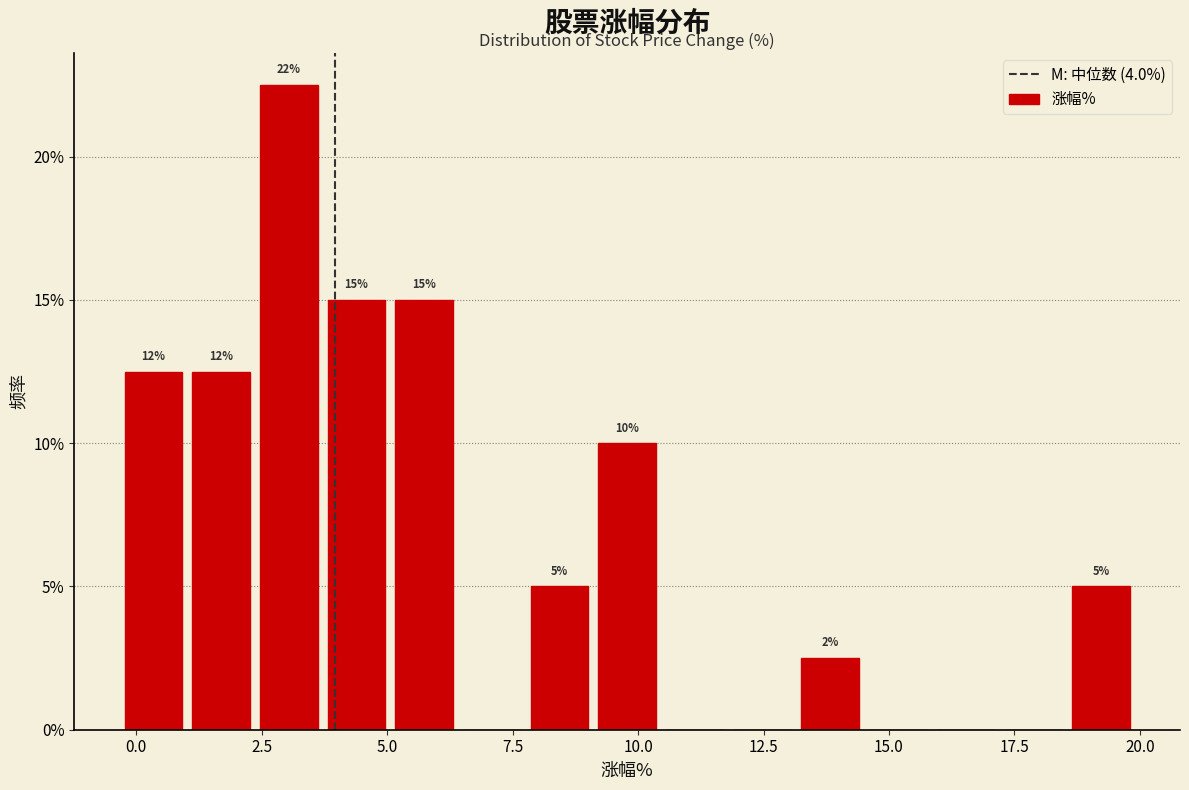

Read against the x-axis, roughly where is the centre of the tallest bar?

3.0